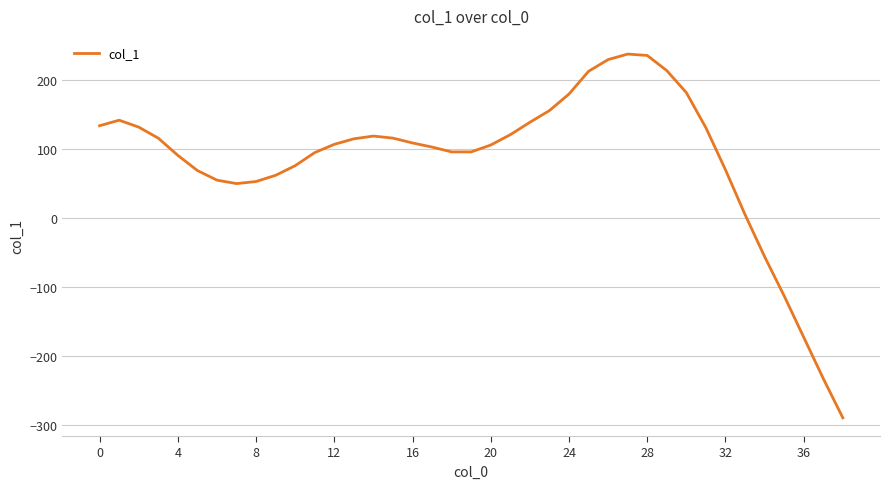

What is the maximum value shown in the chart?

238